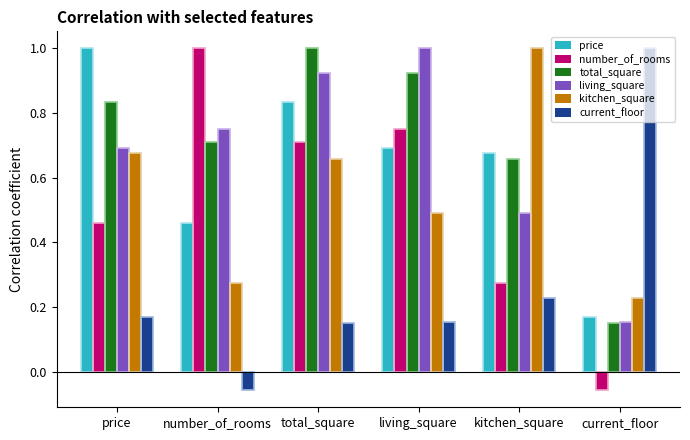

What is the maximum value shown in the chart?

1.0